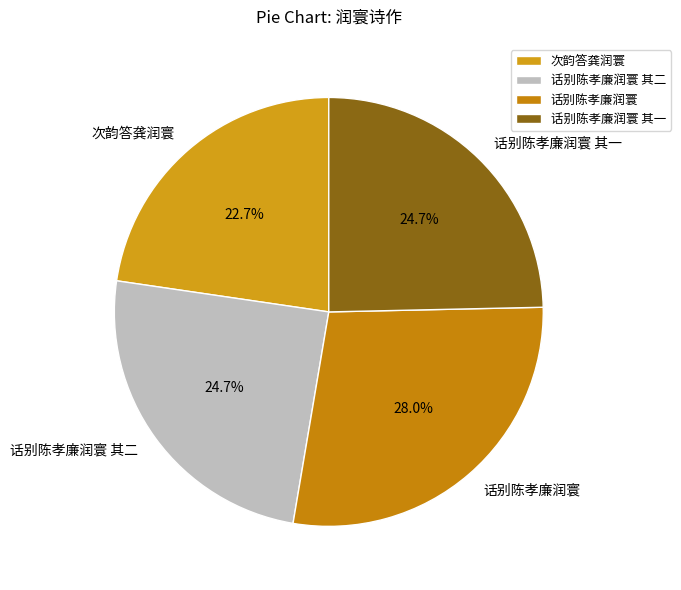

The 话别陈孝廉润寰 其二 slice represents 36% of the pie. True or false?

False